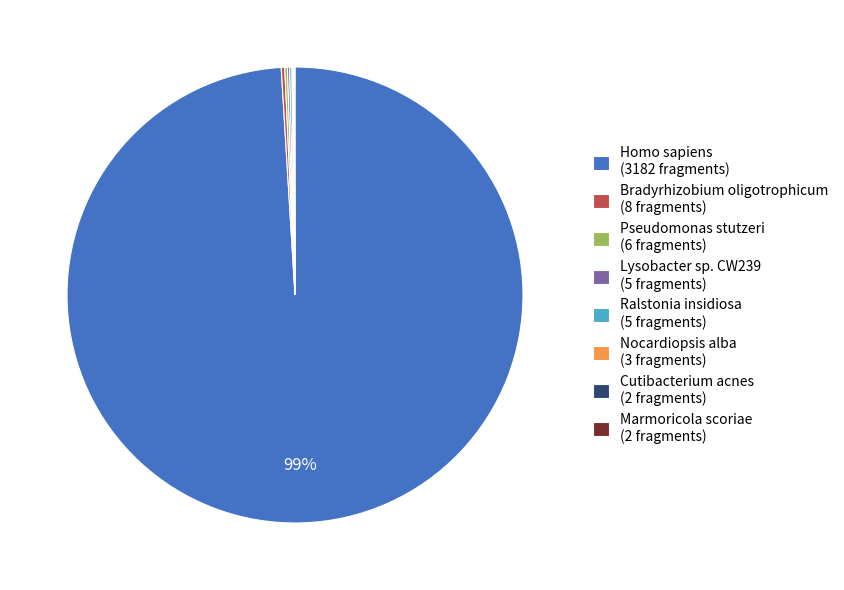

Which slice represents more than half of the pie?

Homo sapiens